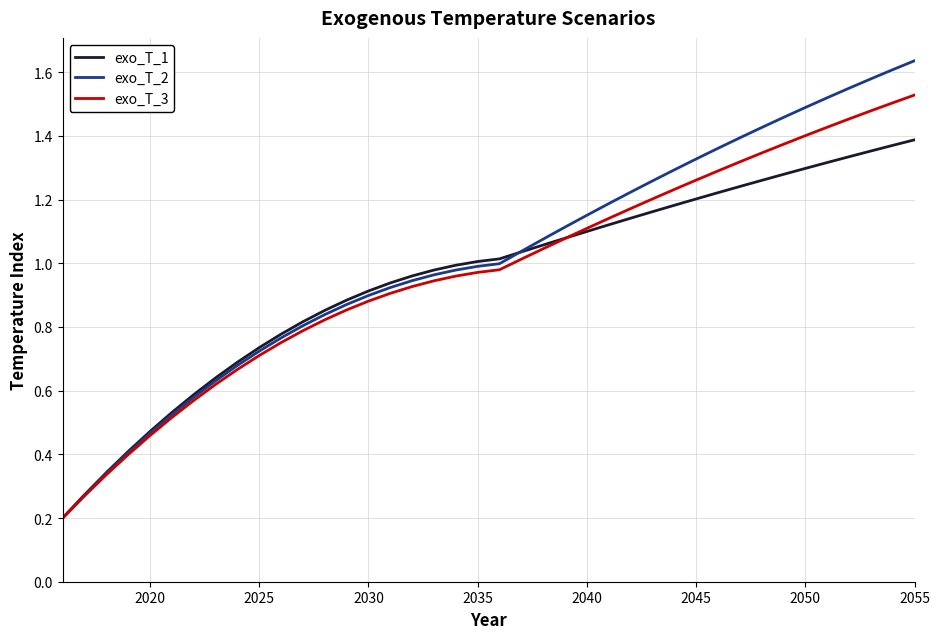

Rank the series by their maximum value, from lowest to highest.

exo_T_1, exo_T_3, exo_T_2